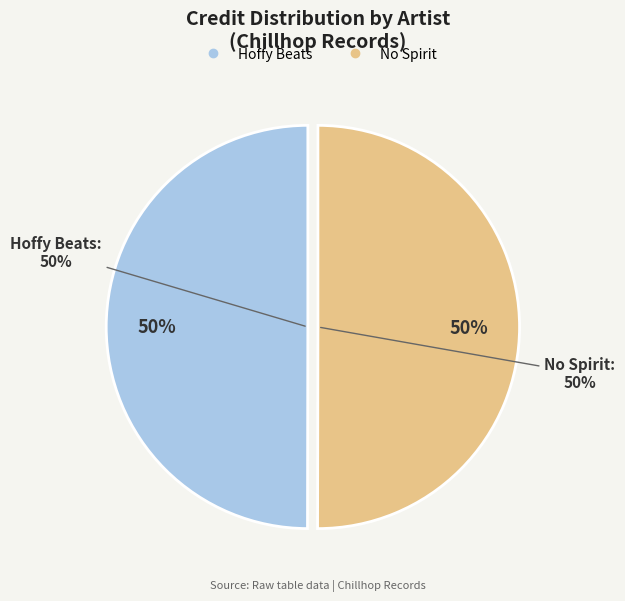

To the nearest percent, what percentage of the pie is Hoffy Beats?

50%